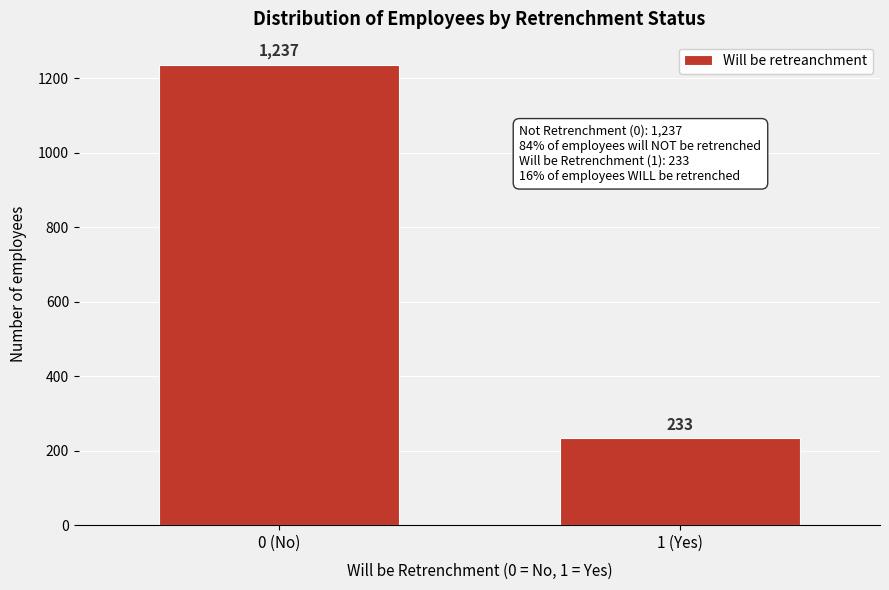

Reading left to right, transcribe all the data shown in this chart.

0 (No)=1237	1 (Yes)=233